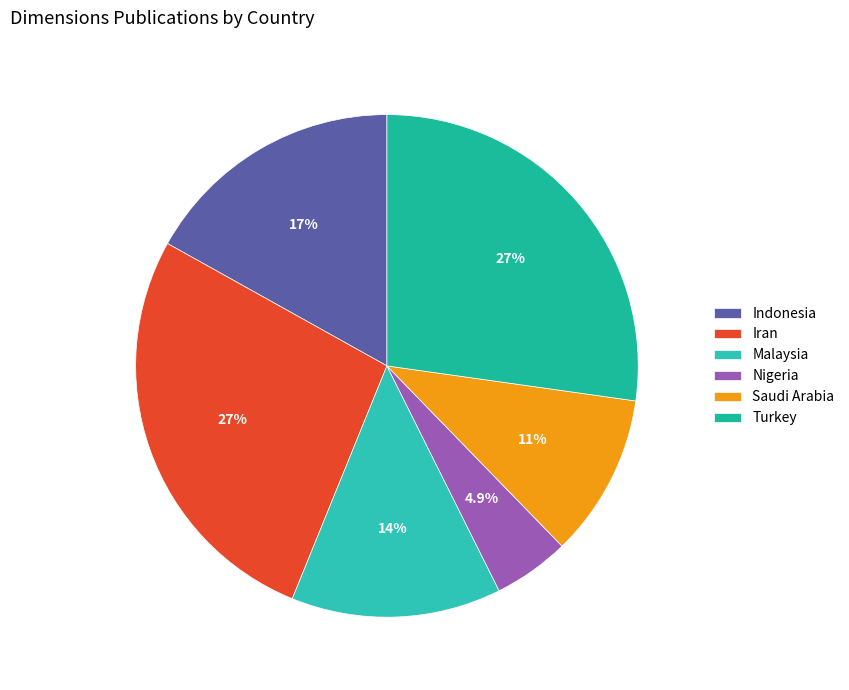

The Iran slice represents 34% of the pie. True or false?

False